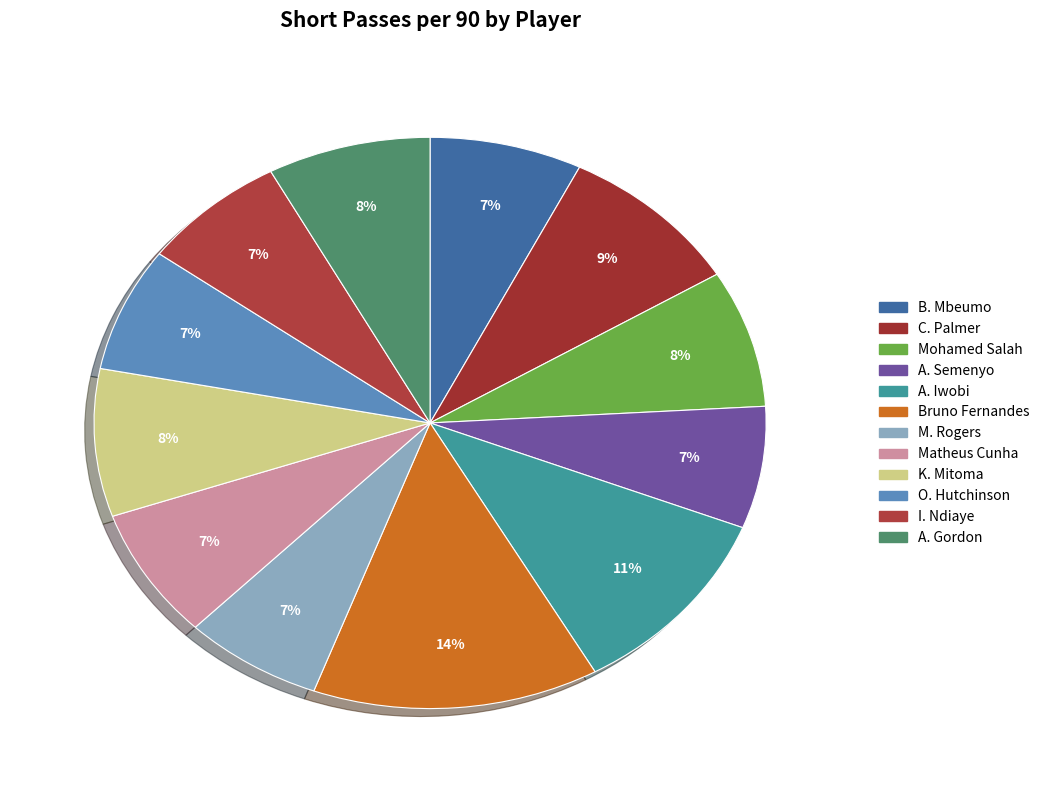

Rank the categories by value from highest to lowest.

Bruno Fernandes, A. Iwobi, C. Palmer, K. Mitoma, A. Gordon, Mohamed Salah, Matheus Cunha, B. Mbeumo, I. Ndiaye, O. Hutchinson, A. Semenyo, M. Rogers